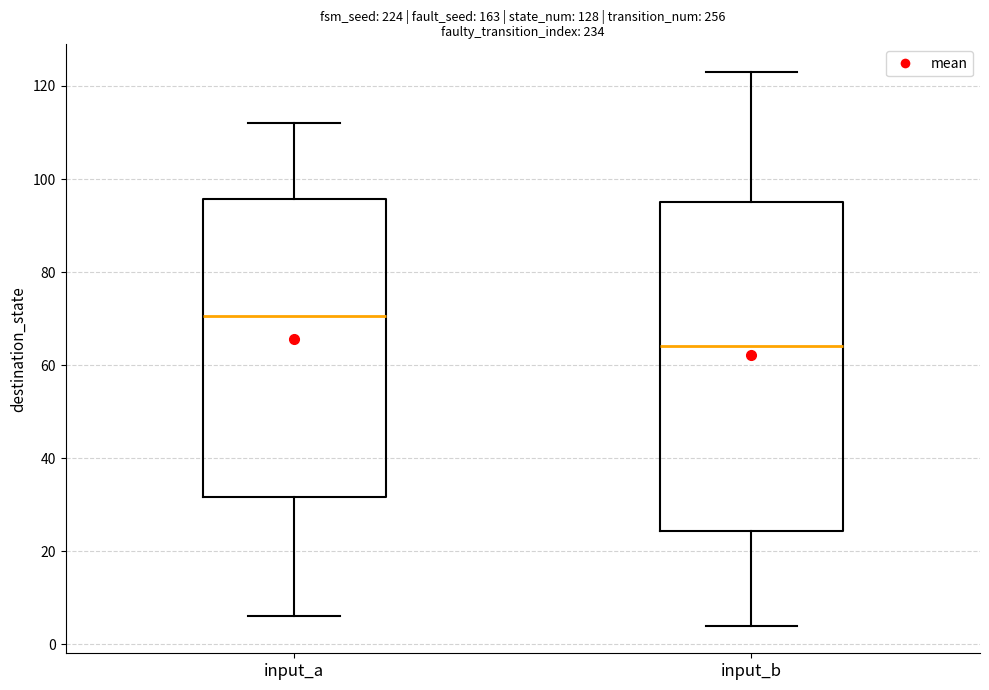

Where does the upper whisker of the box for input_a end on the y-axis? The values are not printed on the chart, so give them approximately, as read against the axis.

112